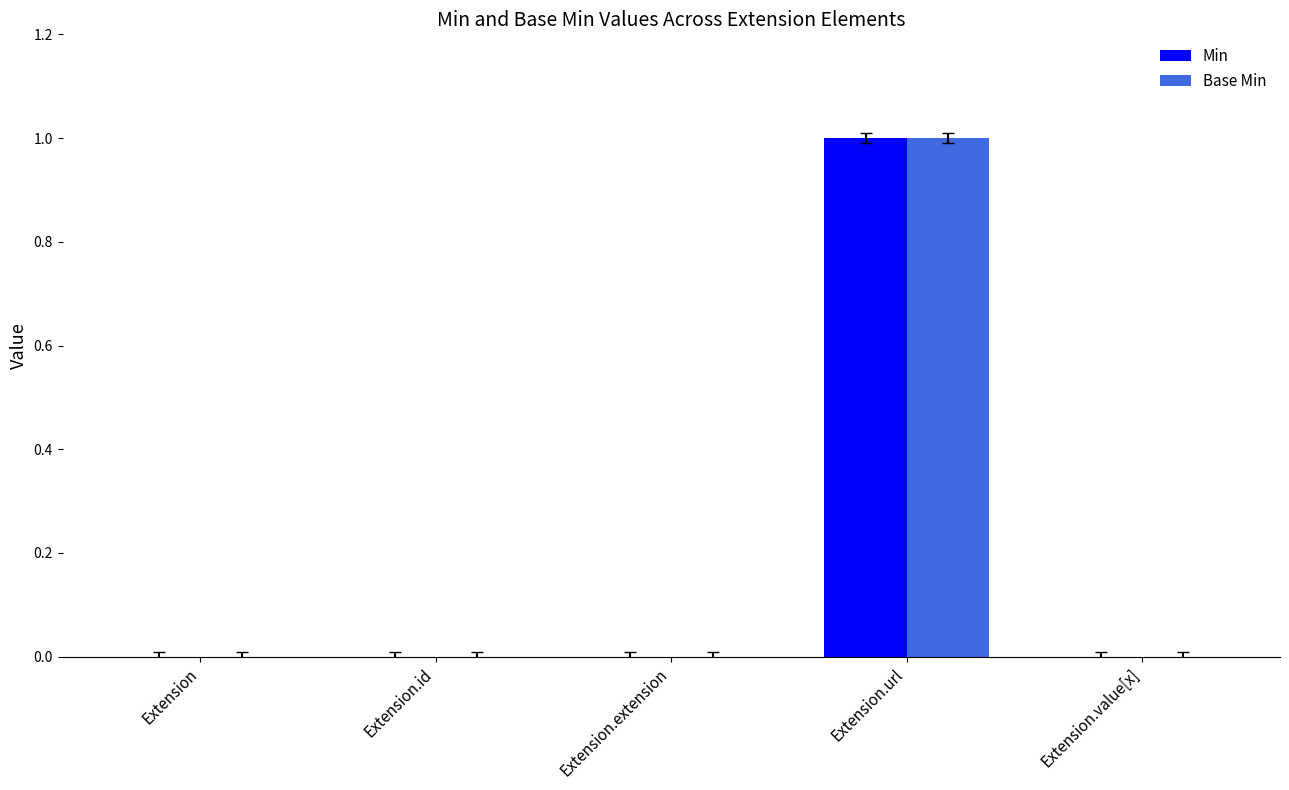

Is it true that Base Min equals -1 at Extension?

False